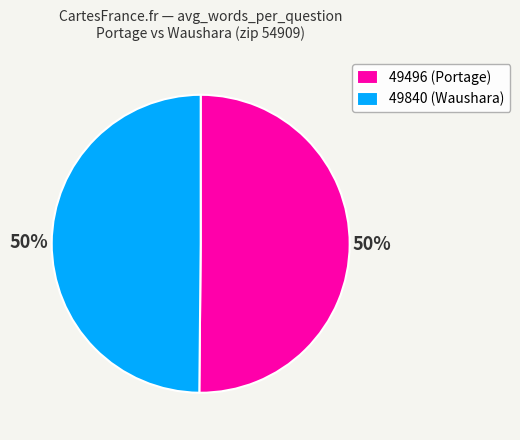

Is the sum of 49840 and 49496 greater than half?

Yes